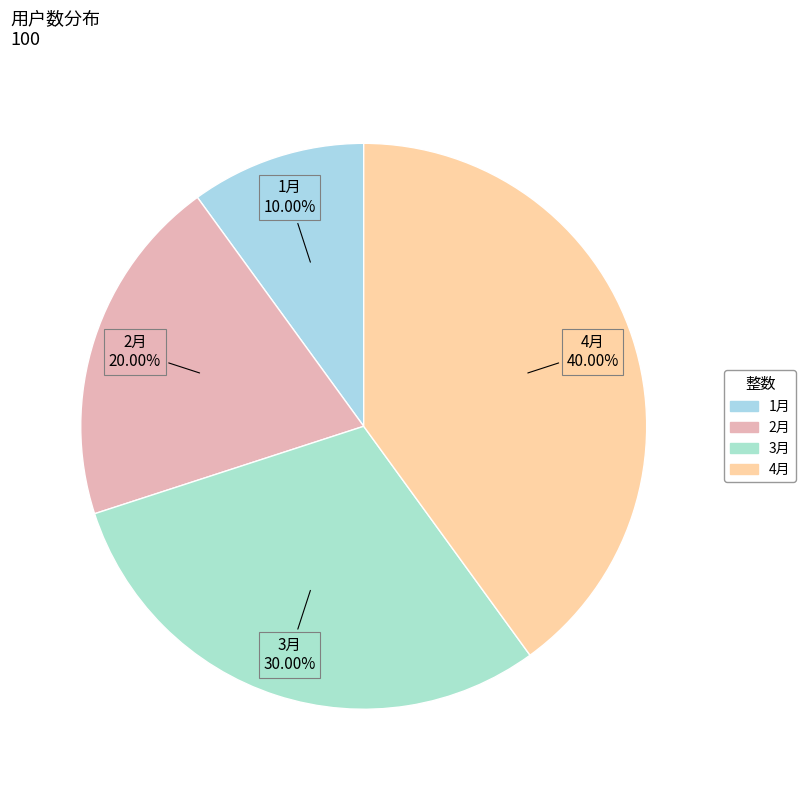

Rank the categories by value from lowest to highest.

1月, 2月, 3月, 4月